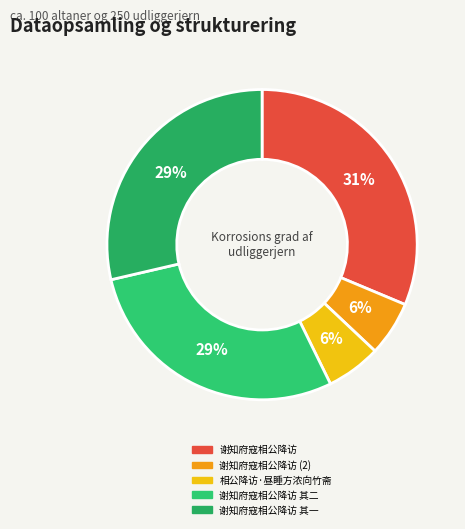

Which category has the biggest portion of the pie?

谢知府寇相公降访